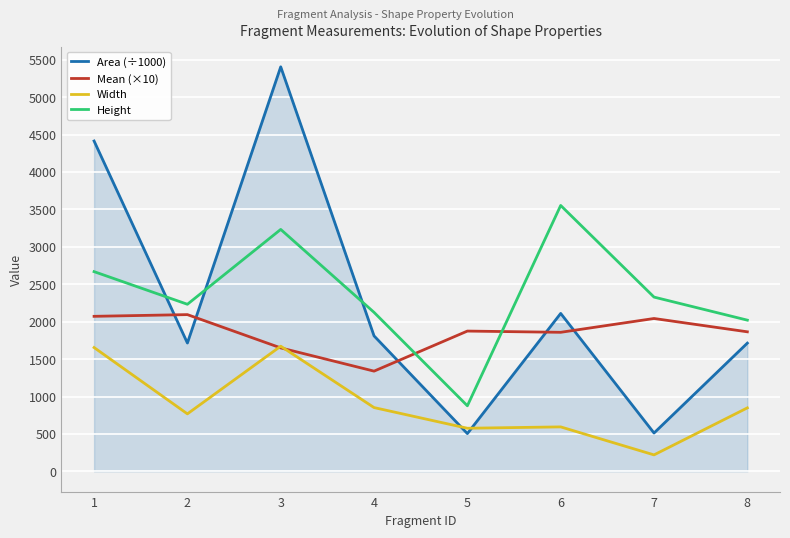

Which series changed the most between 4 and 7?

Area (÷1000)